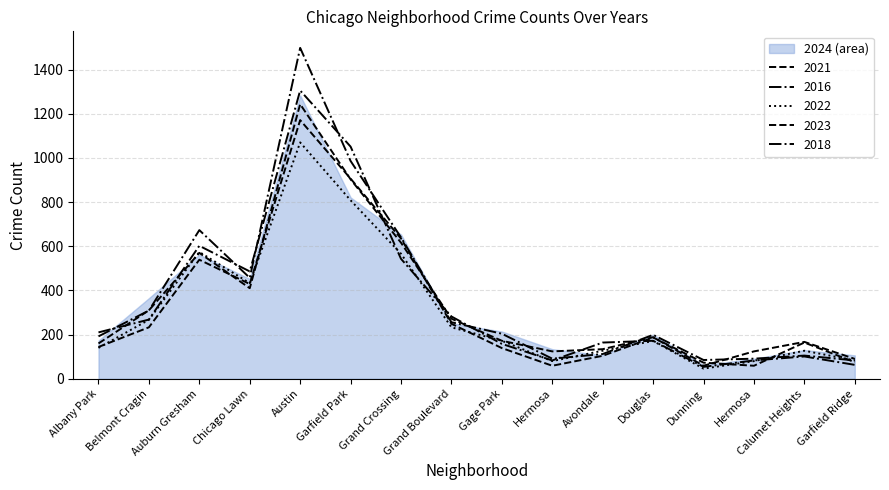

Is it true that 2018 equals 37 at Garfield Ridge?

False